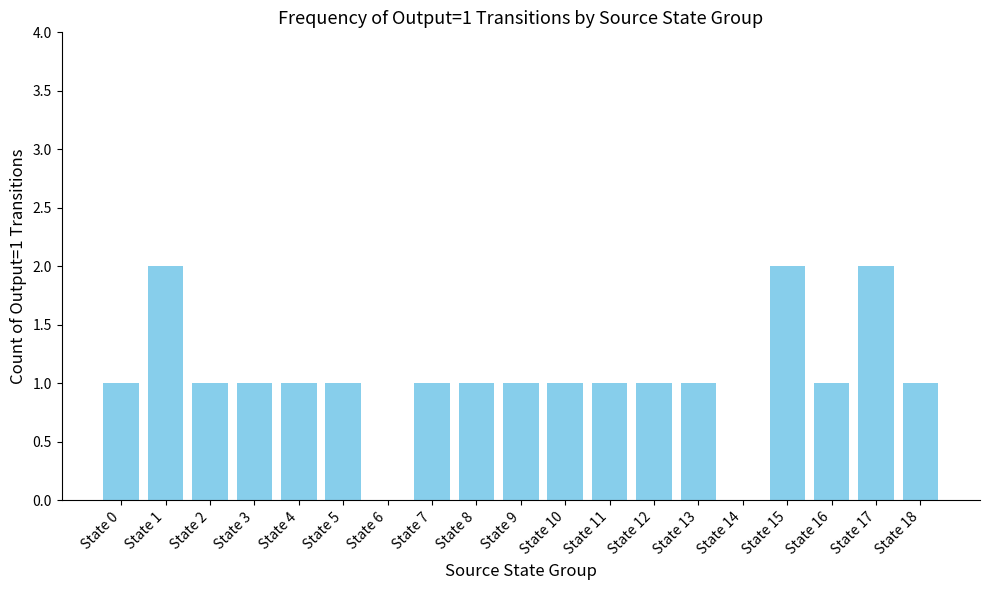

Count the number of categories in the chart.

19